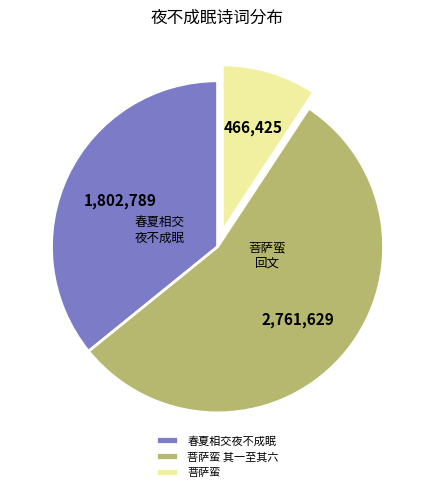

Is there a majority slice in this chart?

Yes